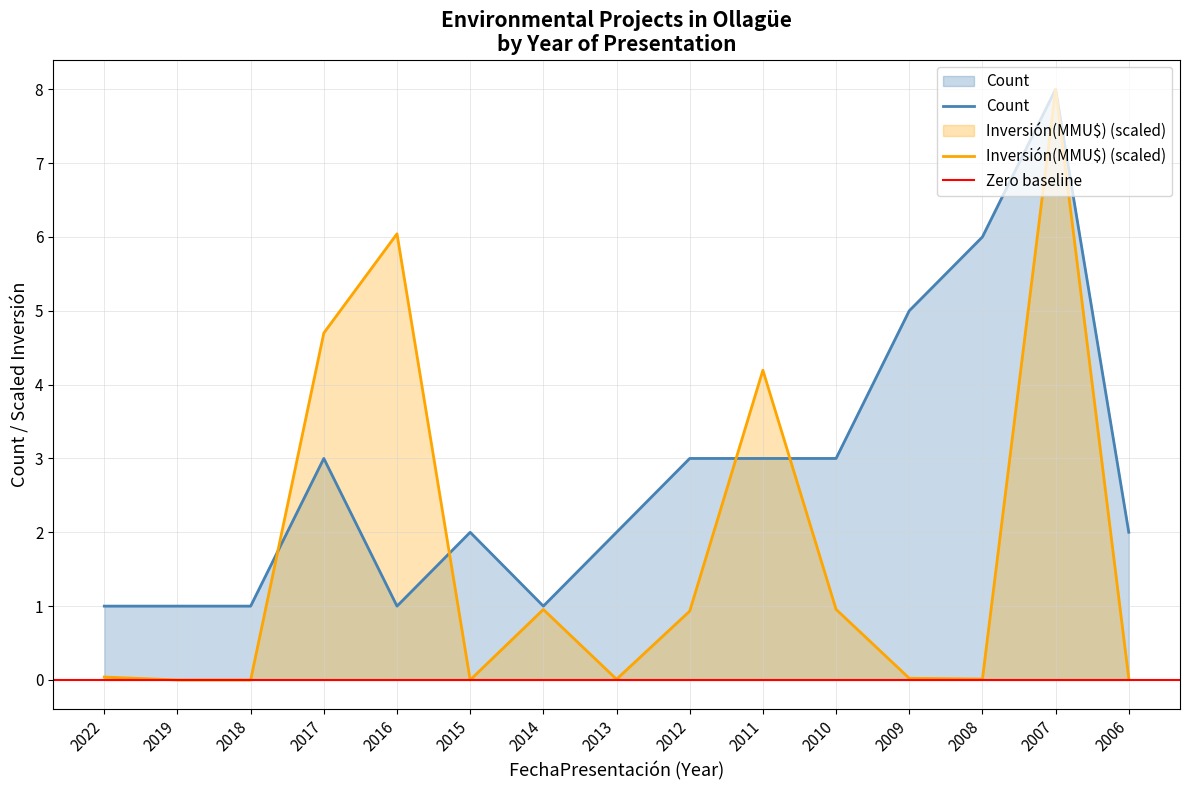

What is the difference between the second highest and second lowest values in the Count series?

5.0